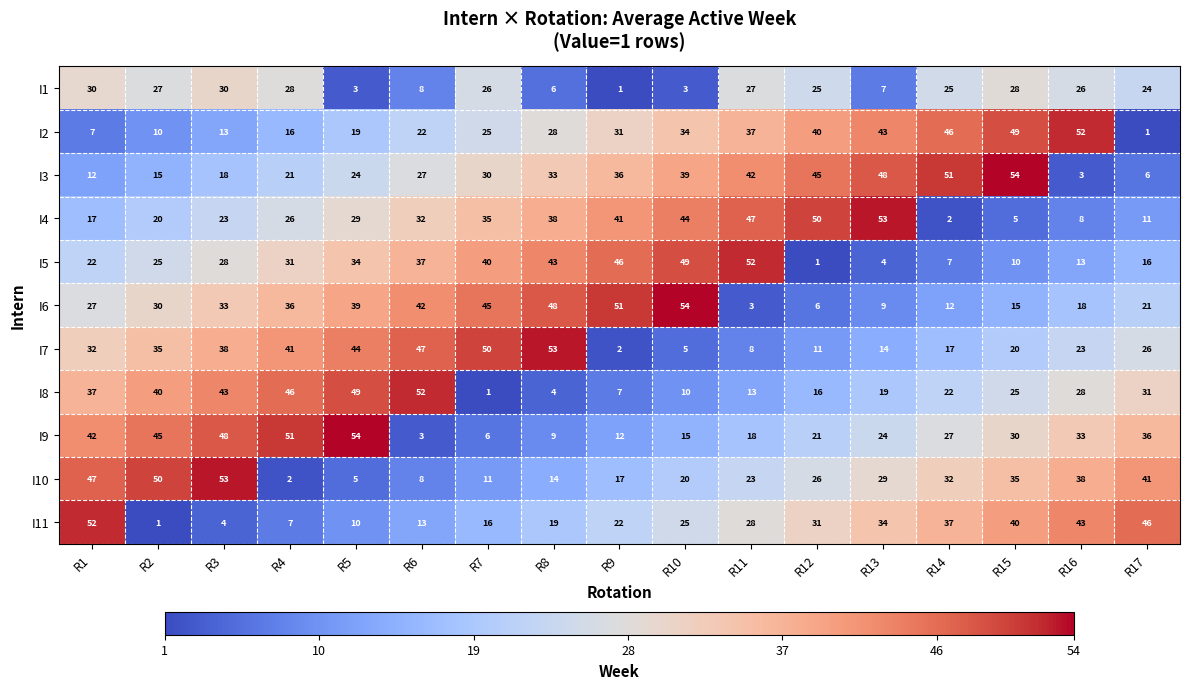

True or false: I4 has a value of 9 at R9.

False